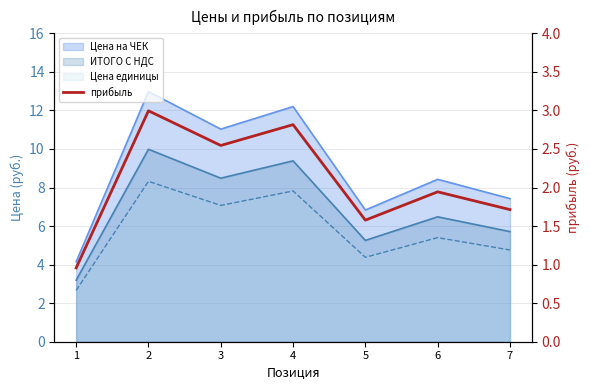

Read the value at 6.

1.9